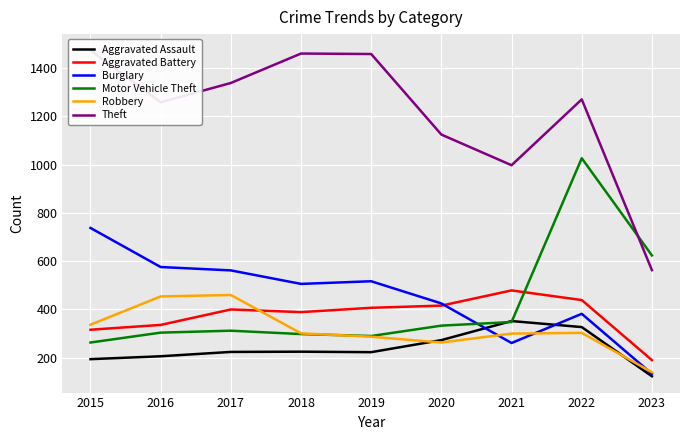

True or false: Theft has more than 1 points higher than both neighbors.

True